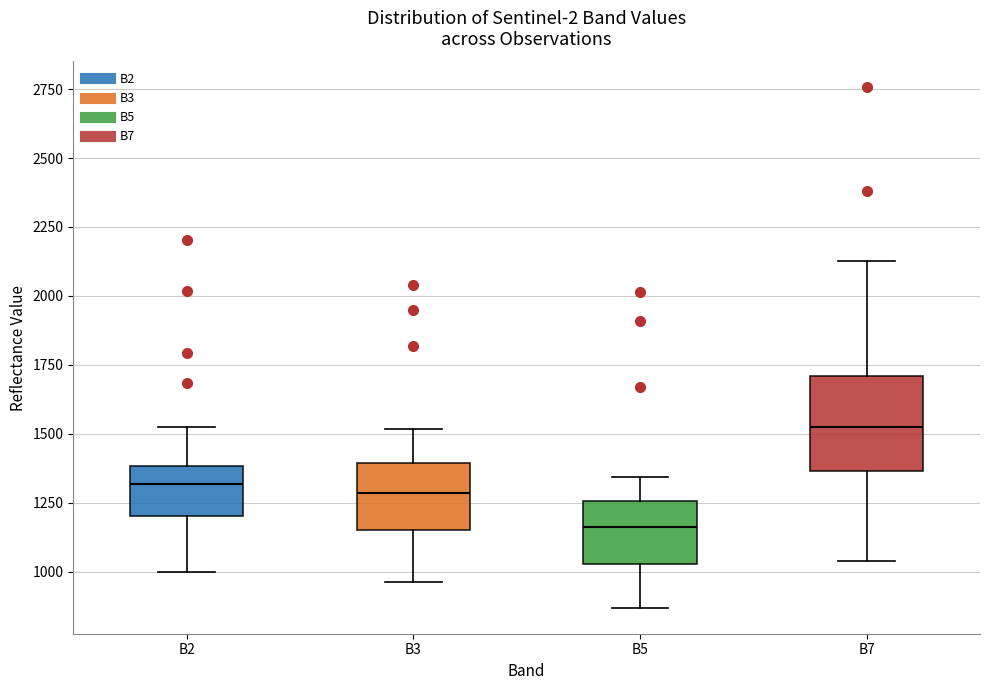

Comparing the boxes themselves (not the whiskers), which one is the tallest?

B7